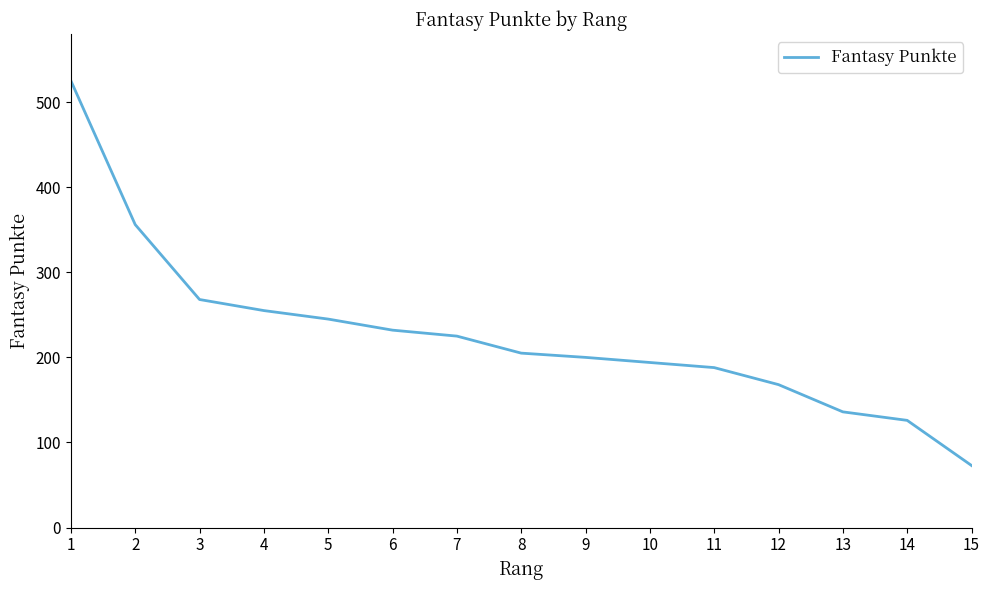

Is it true that the value at 10 is 194?

True